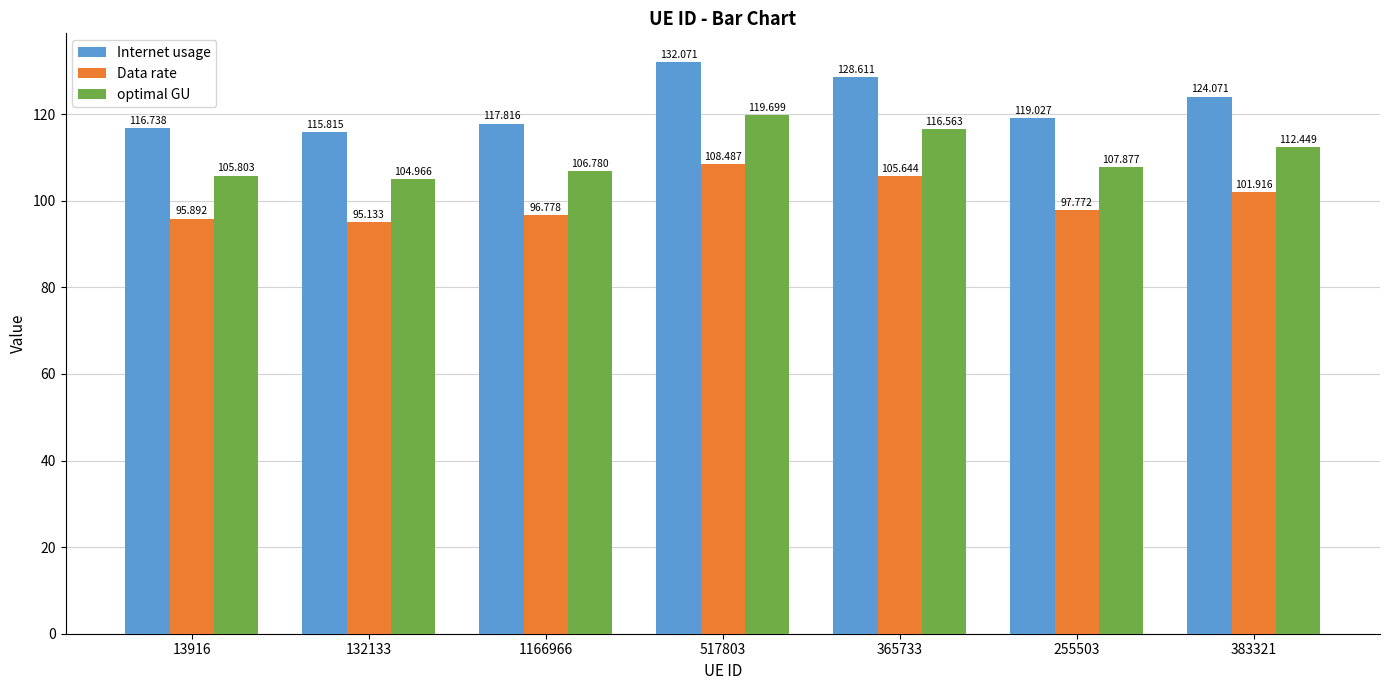

What is the highest value of the Data rate series?

108.5